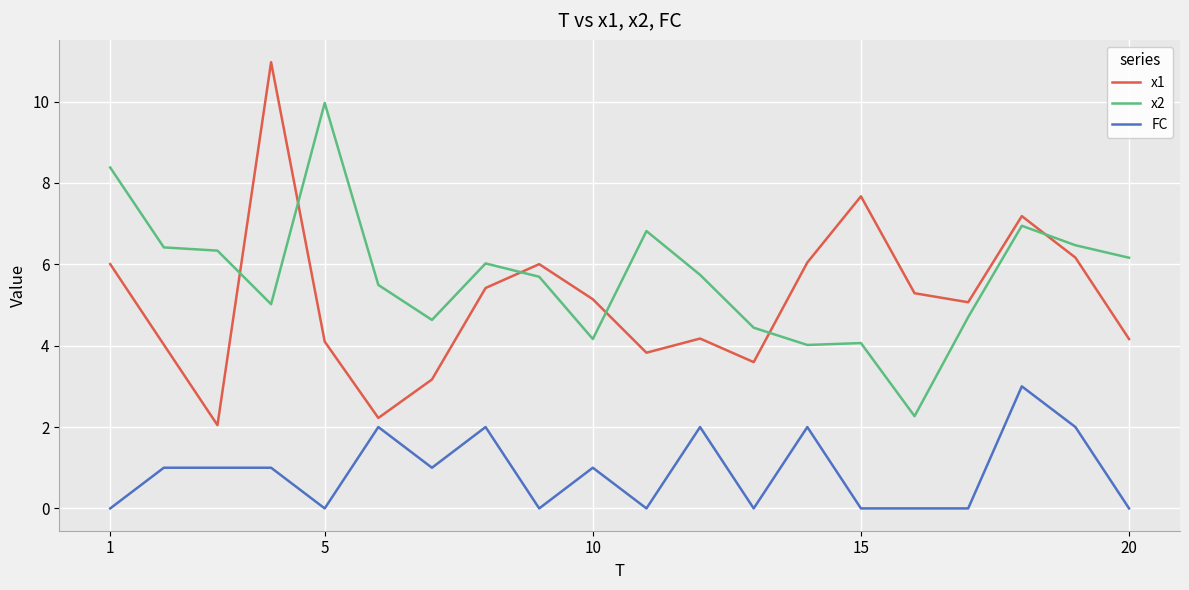

Rank the series by their maximum value, from highest to lowest.

x1, x2, FC